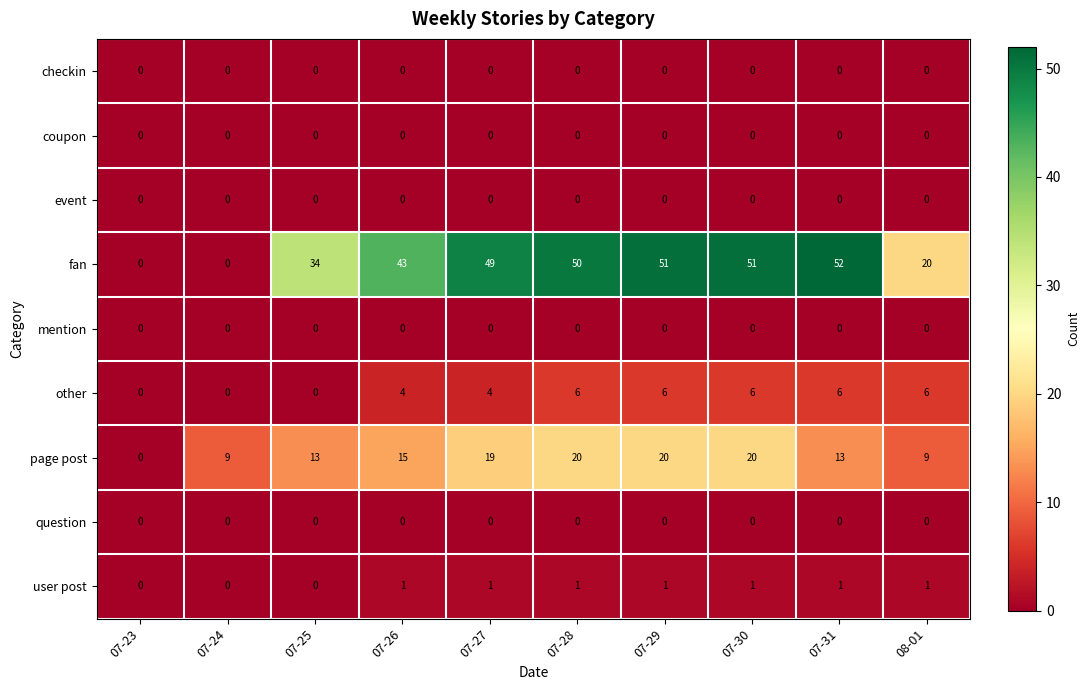

Between 07-23 and 07-24, which series saw the biggest shift?

page post